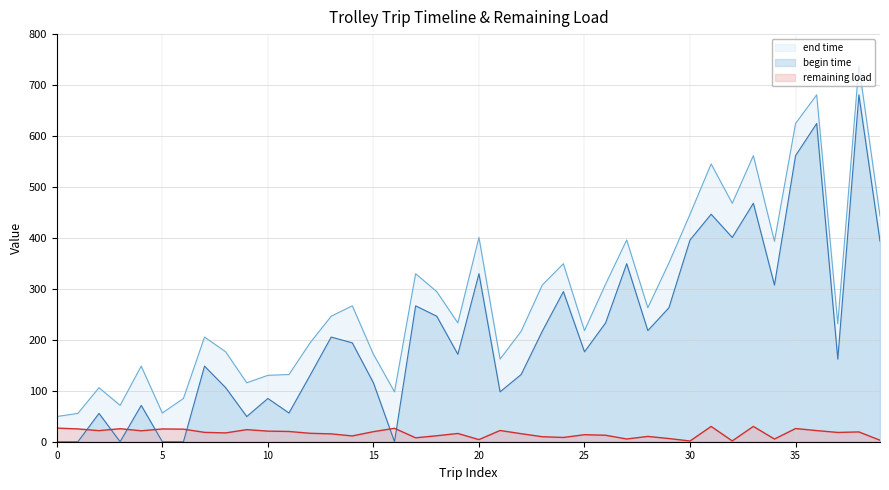

Which series has the widest spread of values?

end time